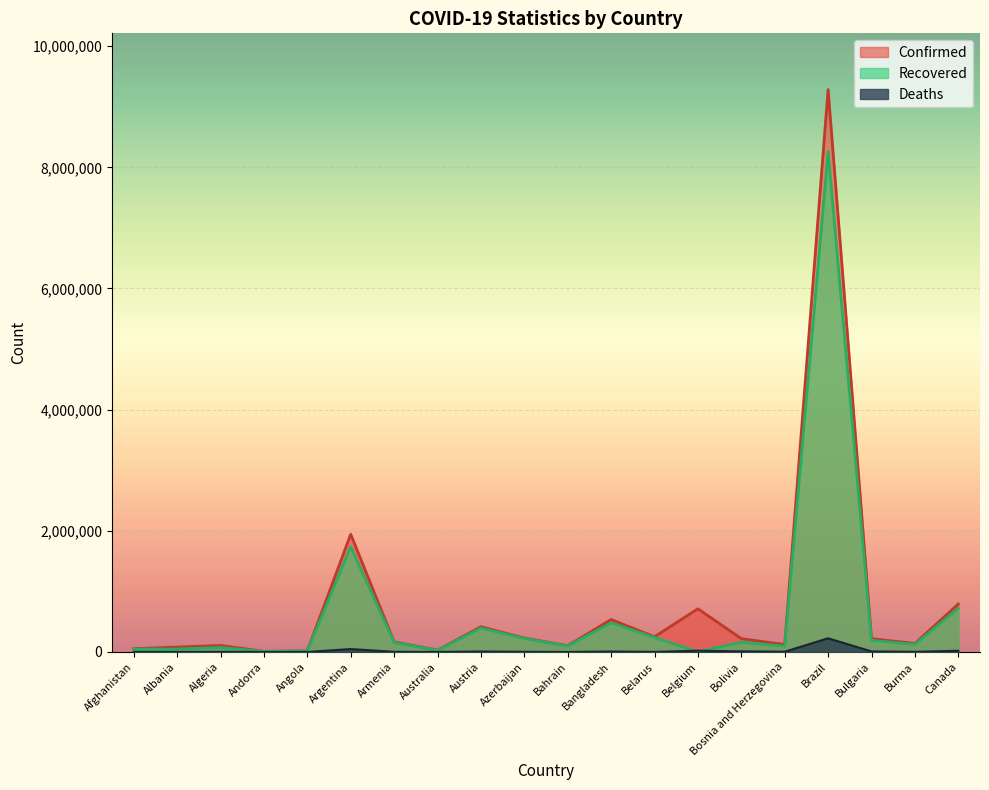

What position from the right is Afghanistan?

20